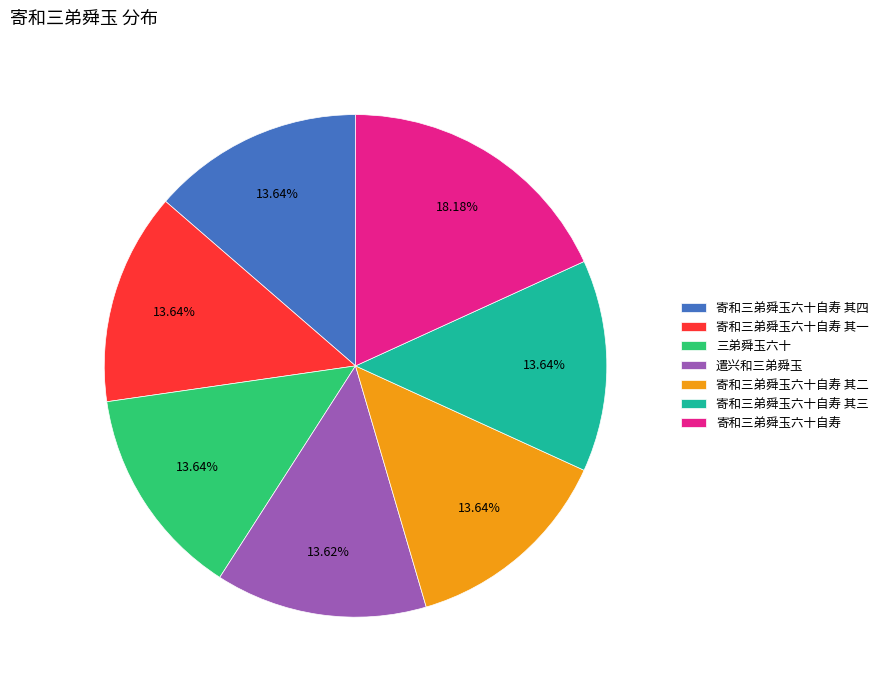

Approximately how many times larger is the value at 三弟舜玉六十 compared to 寄和三弟舜玉六十自寿 其二?

1.0